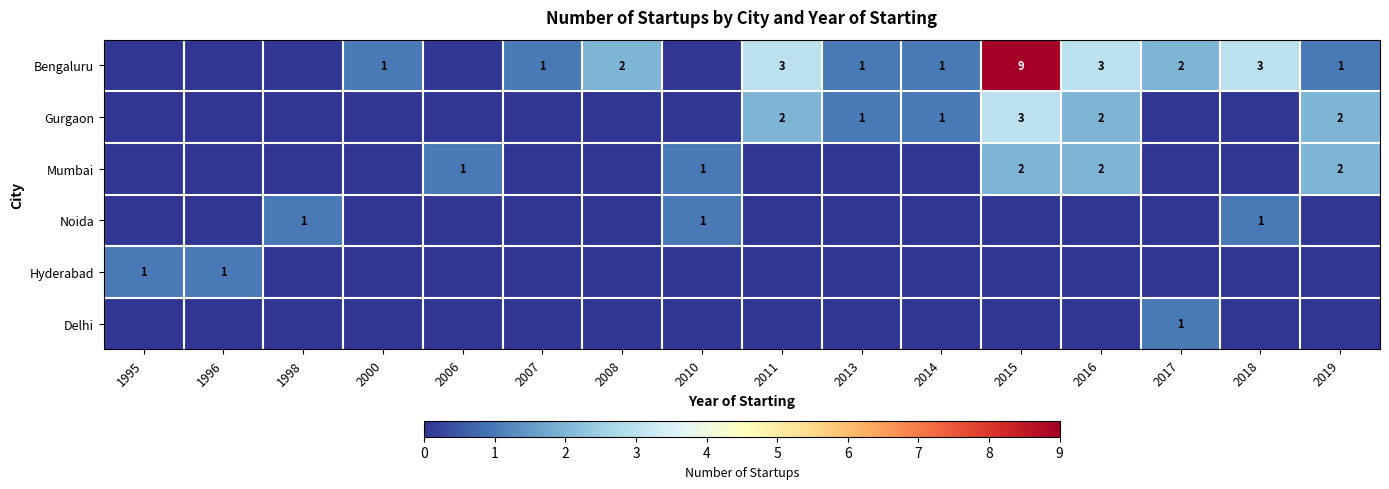

Is it true that Gurgaon equals 1 at 2013?

True